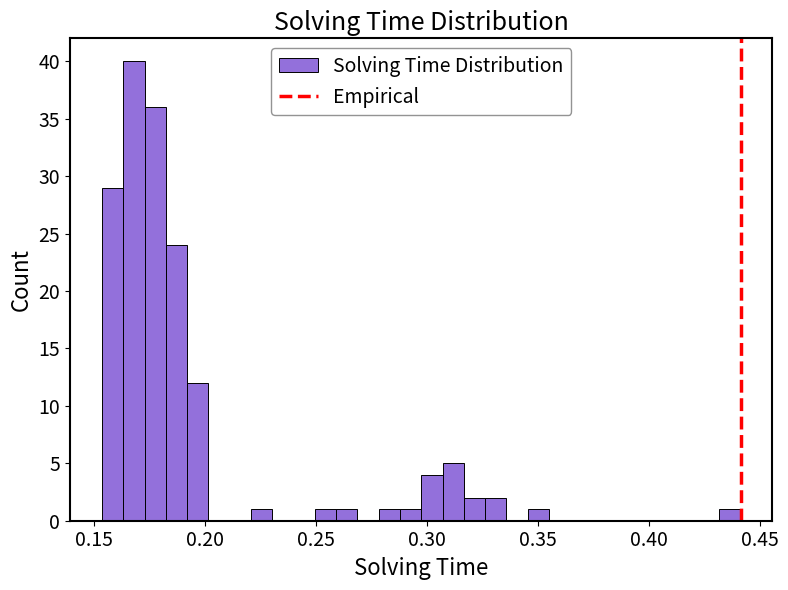

Read against the x-axis, roughly where is the centre of the tallest bar?

0.170